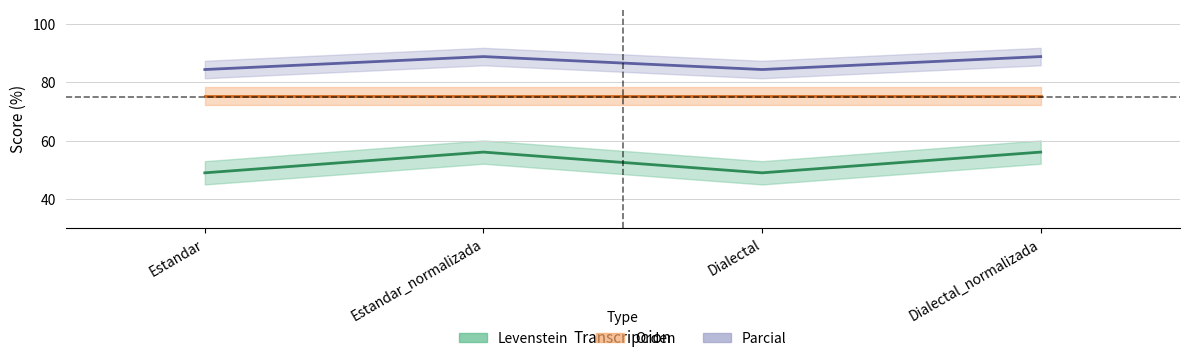

Where is the first local maximum for Levenstein?

Estandar_normalizada